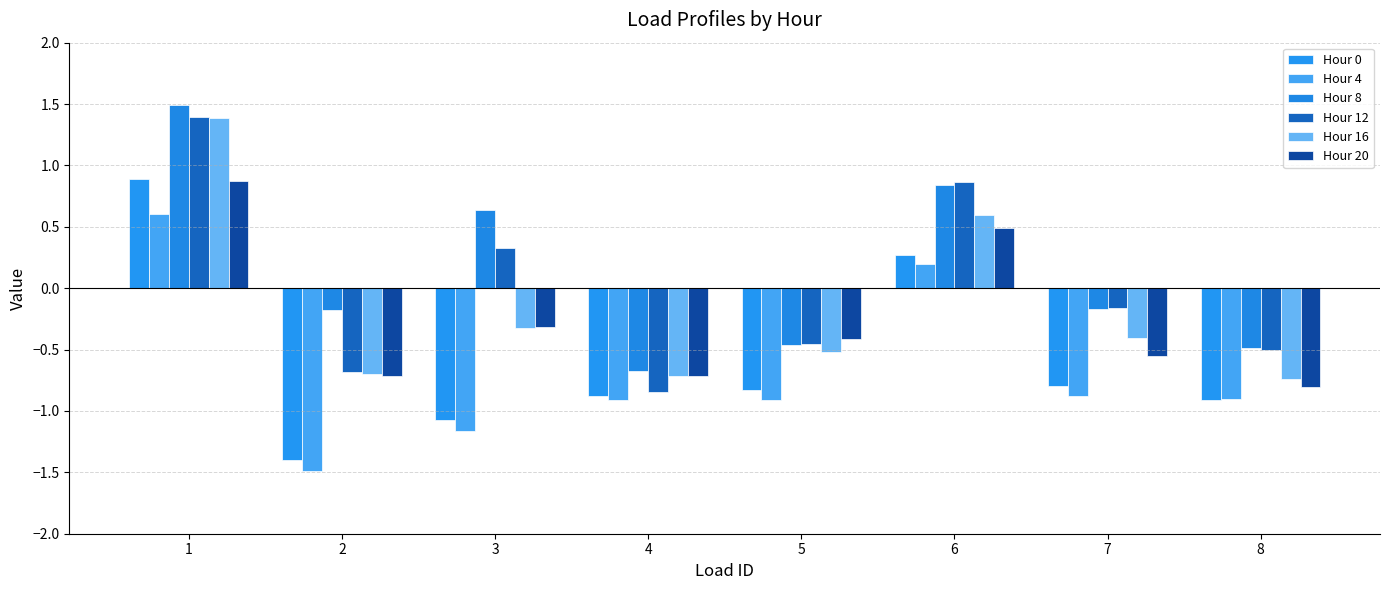

The value of Hour 0 at 5 is -0.8. True or false?

True